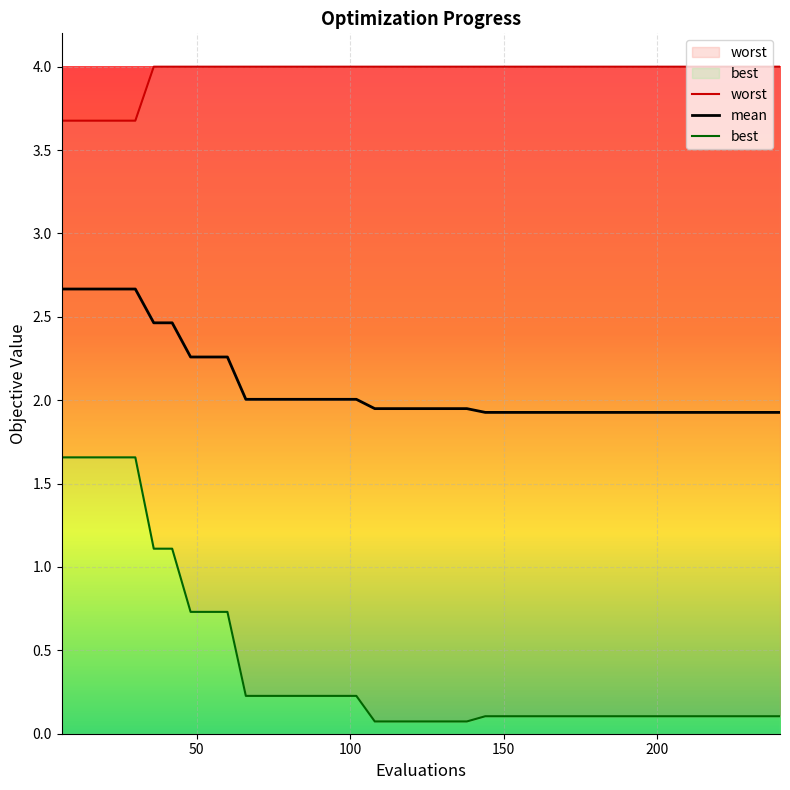

How many data points does each series have?

40